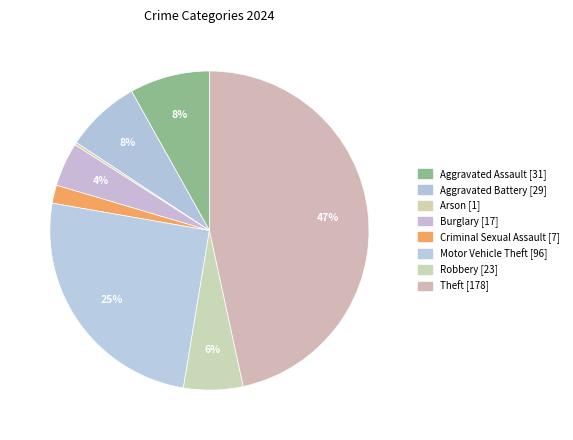

What is the largest slice in the pie chart?

Theft